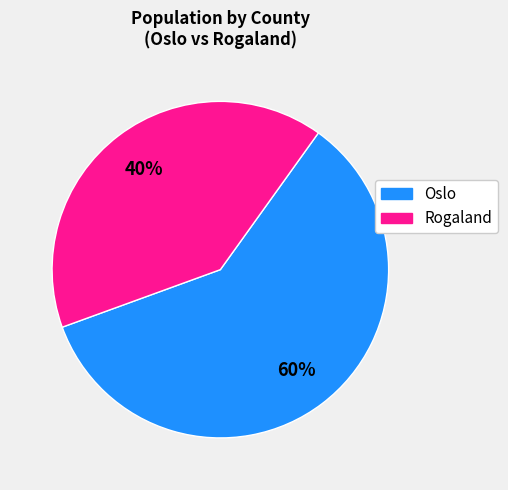

To the nearest percent, what is the average slice percentage?

50%